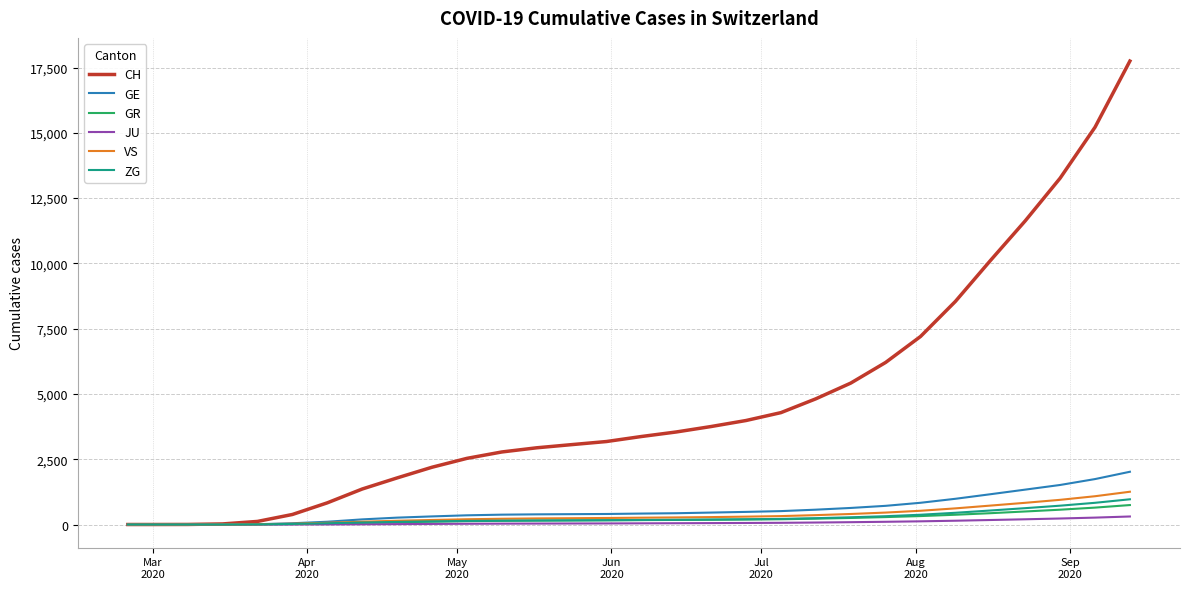

What is the greatest value displayed?

17750